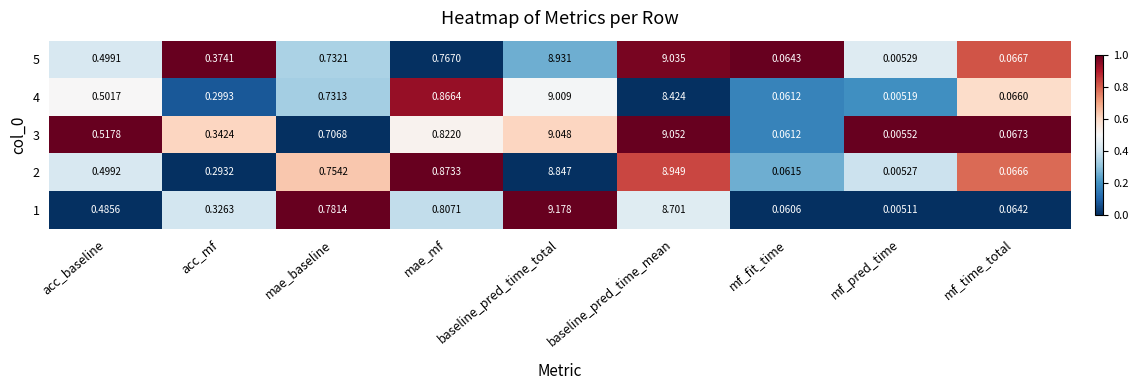

How many distinct data groups are displayed?

5